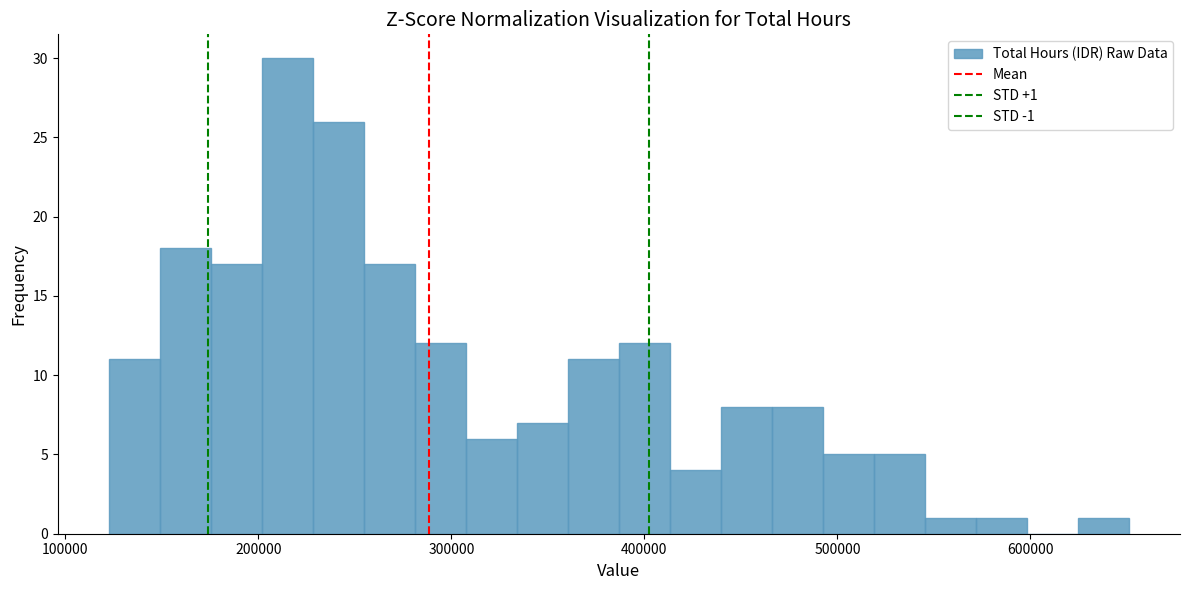

Around what value on the x-axis is the tallest bar? Give the approximate position of its centre, as read against the axis.

210000